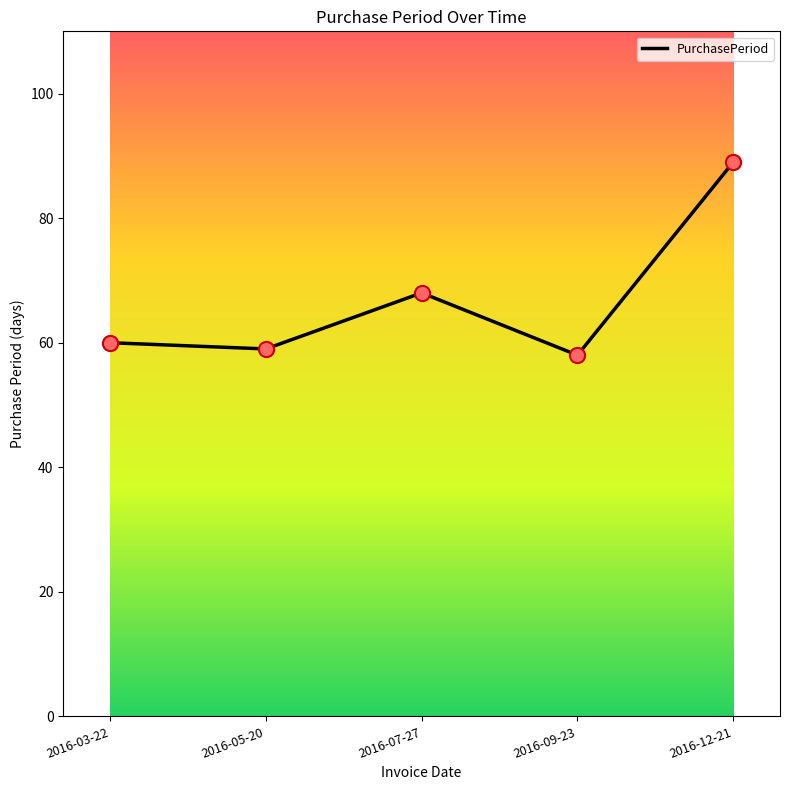

Which has a higher value, 2016-03-22 or 2016-07-27?

2016-07-27